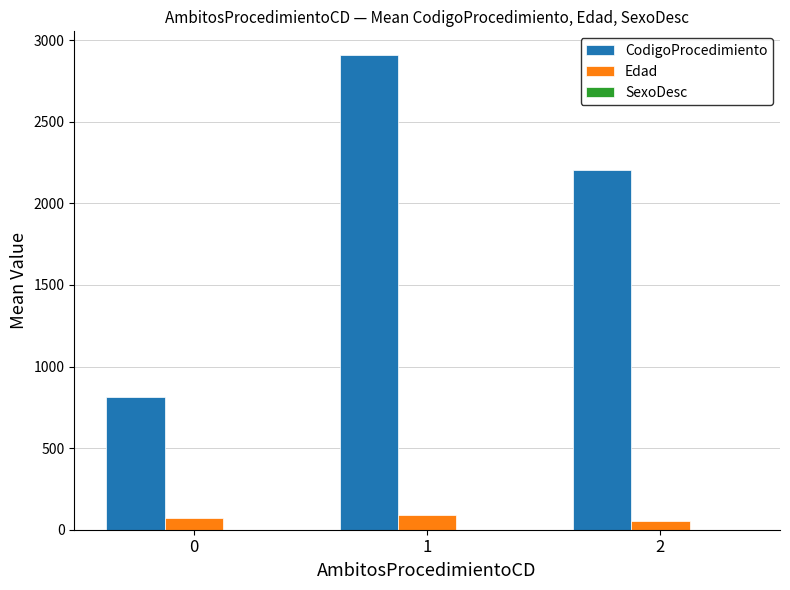

Does the chart contain stacked bars?

No